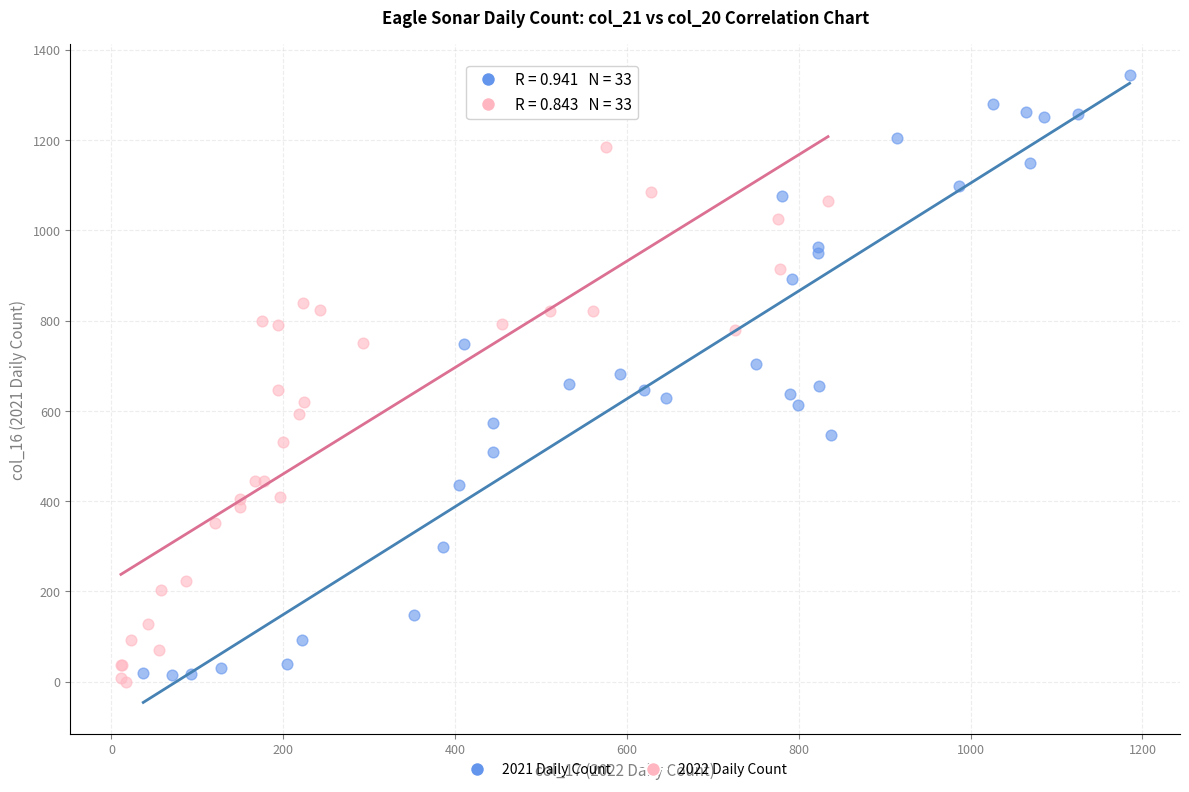

Which series contains the highest Y value?

2021 Daily Count